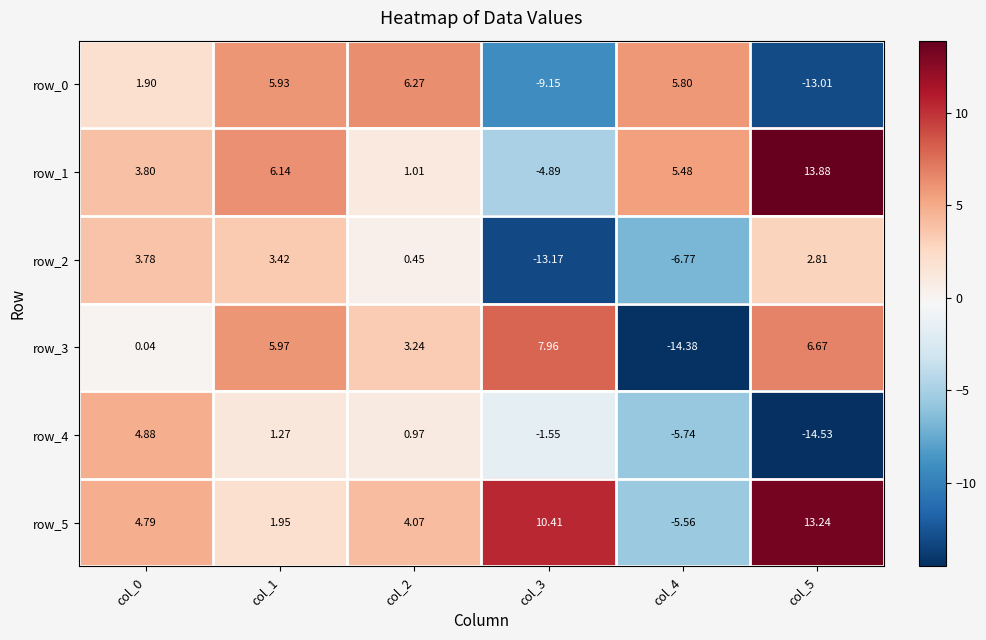

Is the value of row_5 at col_5 greater than the value of row_3 at col_1?

Yes